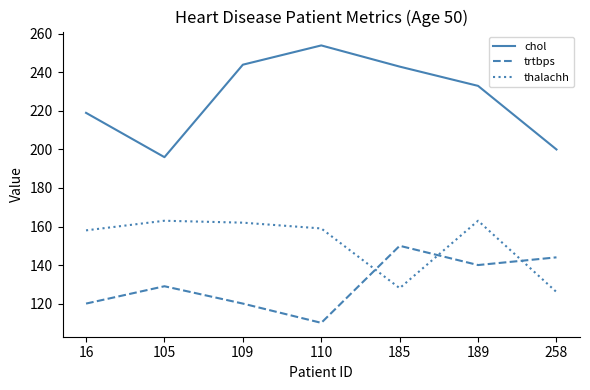

True or false: trtbps has more than 2 interior local peaks.

False